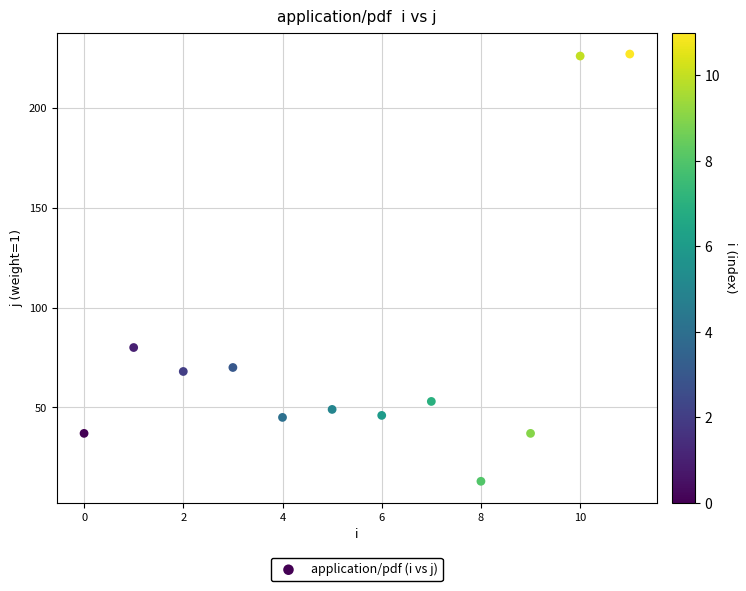

What Y value in the scatter plot is closest to 120?

80